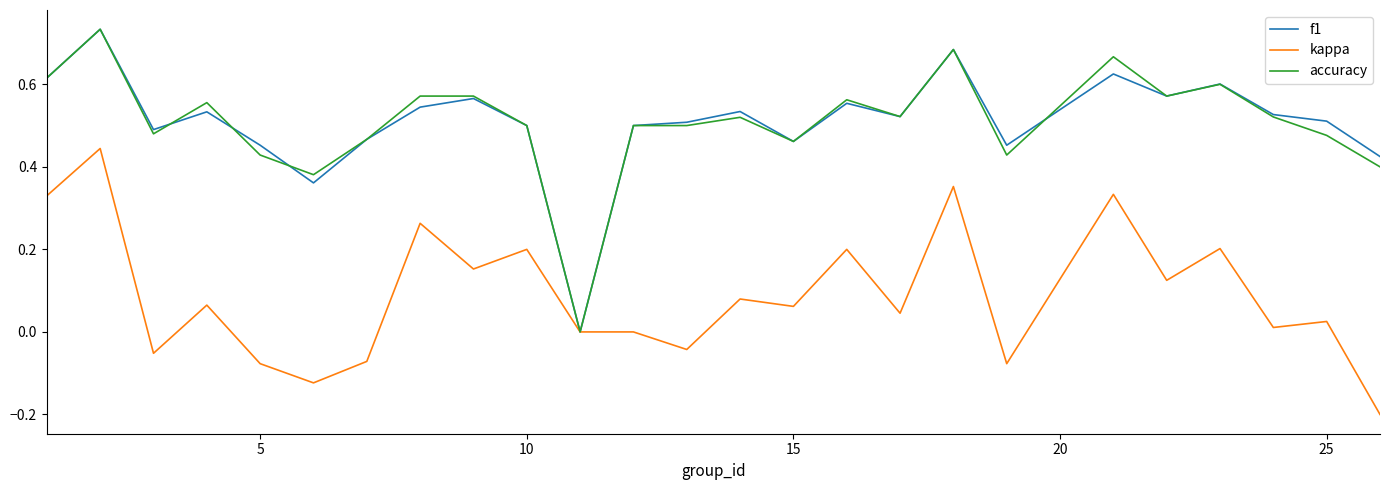

Does the chart have visible grid lines?

No